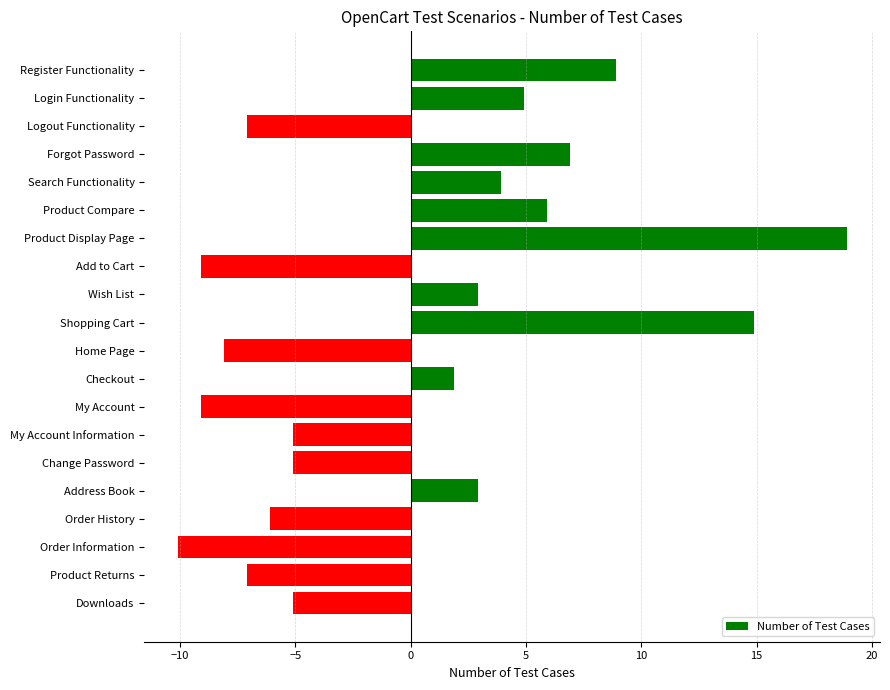

Which has a higher value, Downloads or Register Functionality?

Register Functionality